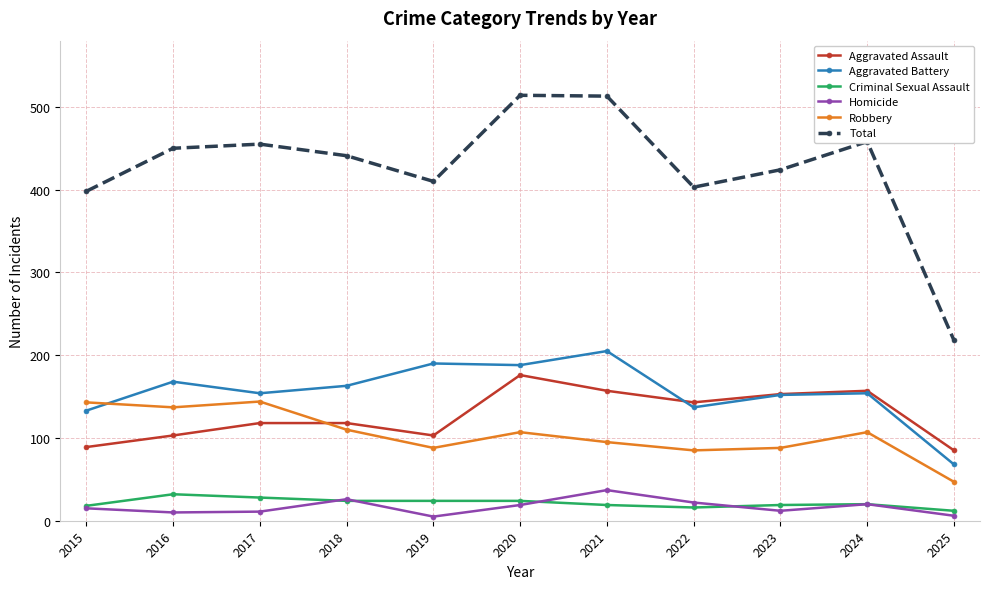

True or false: Total and Aggravated Battery cross at least once.

False